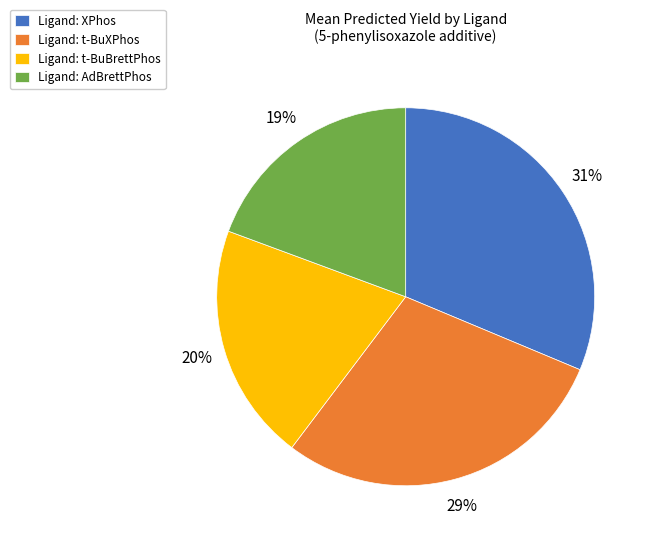

Which has a higher value, Ligand: t-BuBrettPhos or Ligand: XPhos?

Ligand: XPhos